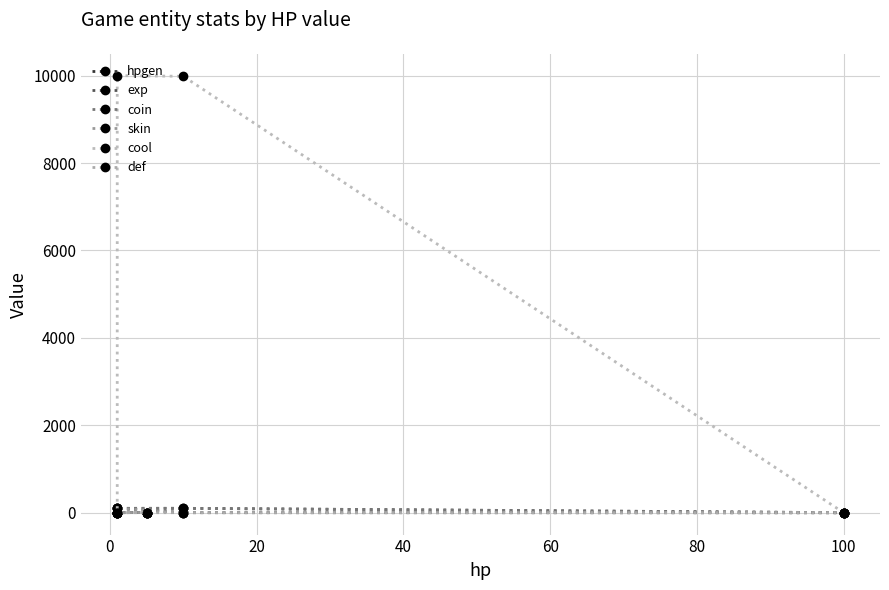

List the series in order of their peak value, lowest first.

def, hpgen, skin, exp, coin, cool